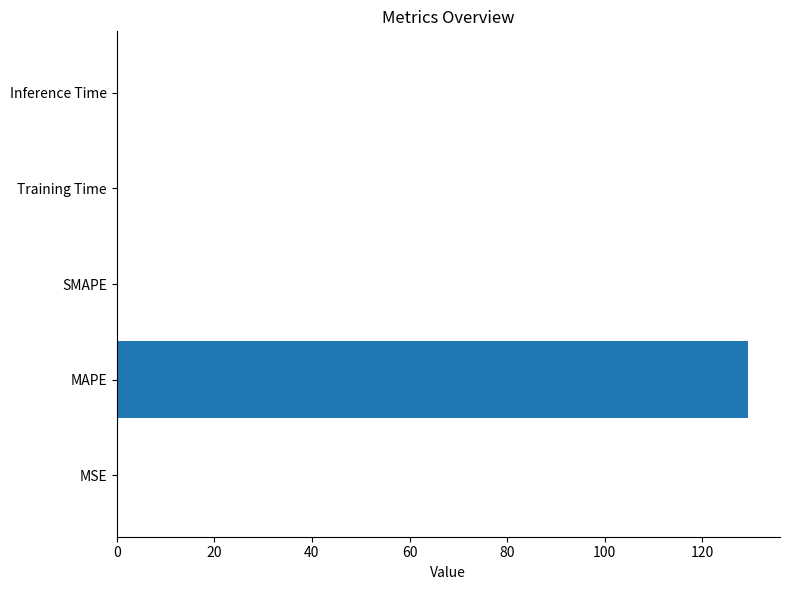

Are the bars horizontal?

Yes